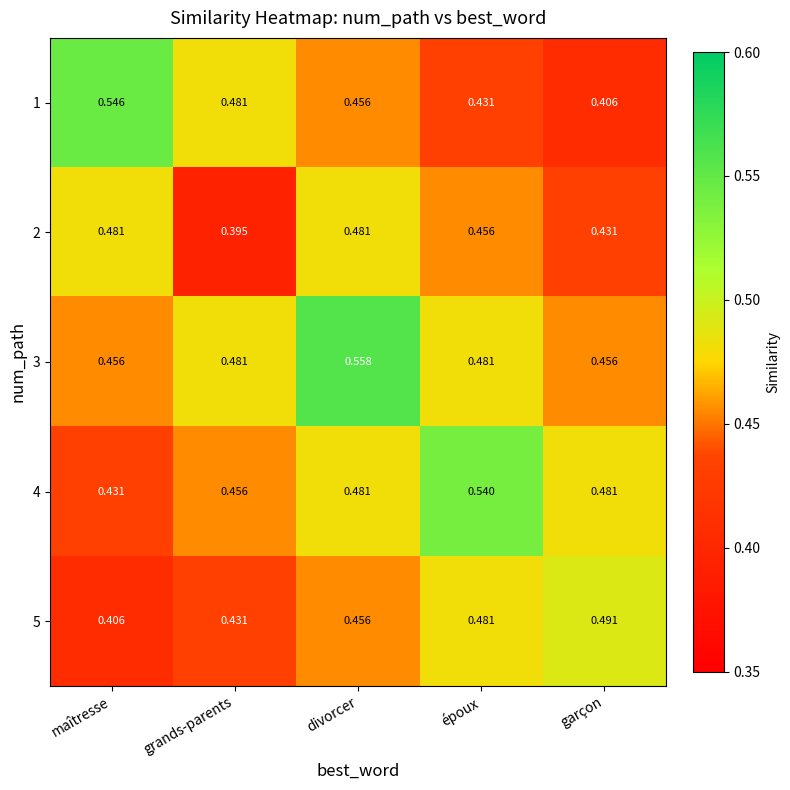

At which category does the chart reach its minimum across all series?

grands-parents